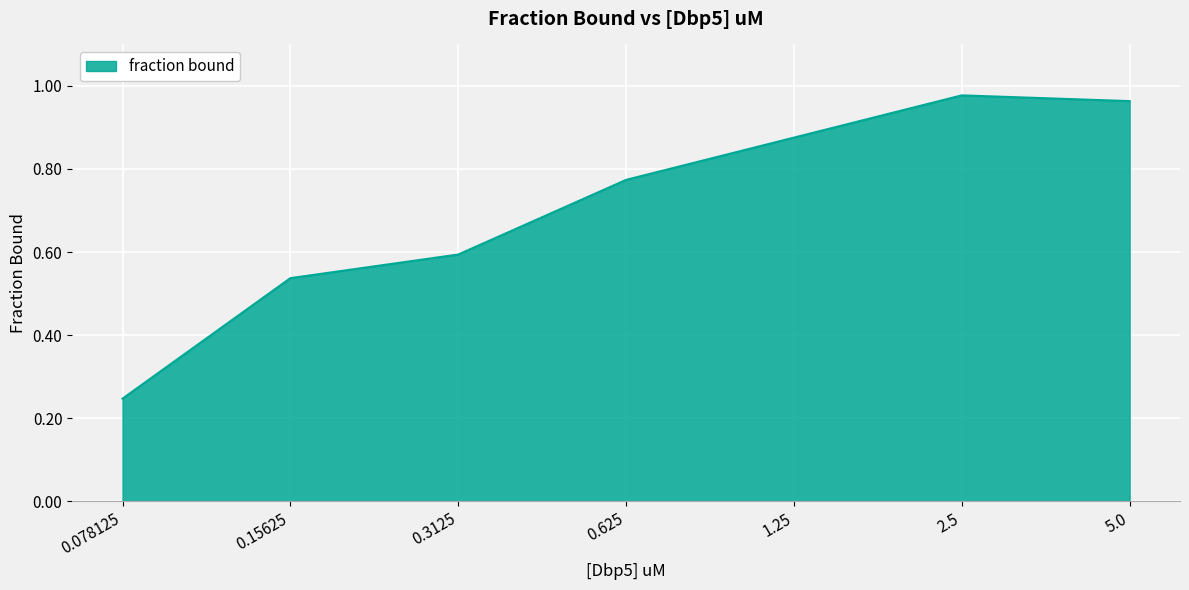

The value at 0.625 is 0.4. True or false?

False